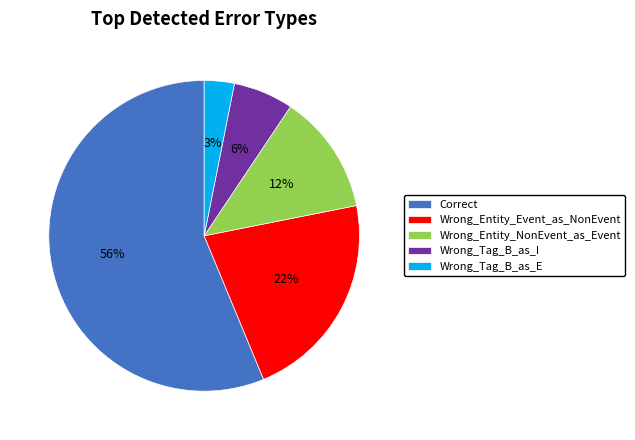

Rank the categories by value from lowest to highest.

Wrong_Tag_B_as_E, Wrong_Tag_B_as_I, Wrong_Entity_NonEvent_as_Event, Wrong_Entity_Event_as_NonEvent, Correct